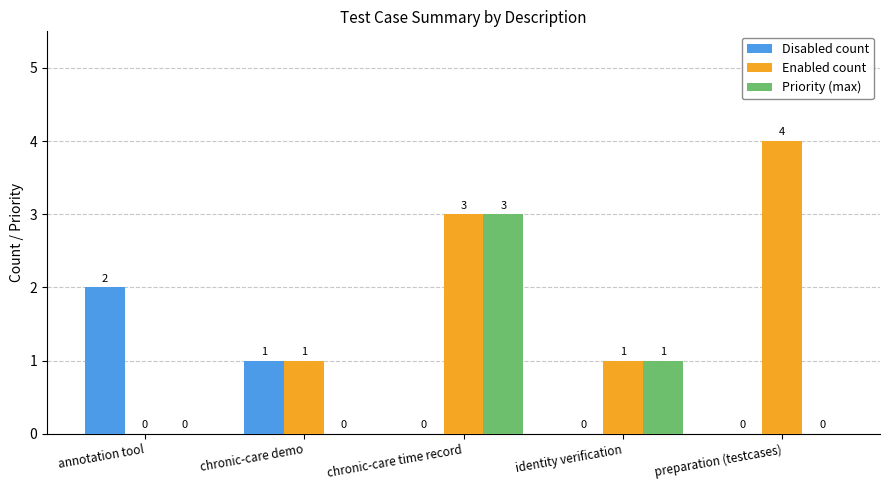

The value of Priority (max) at identity verification is 2. True or false?

False